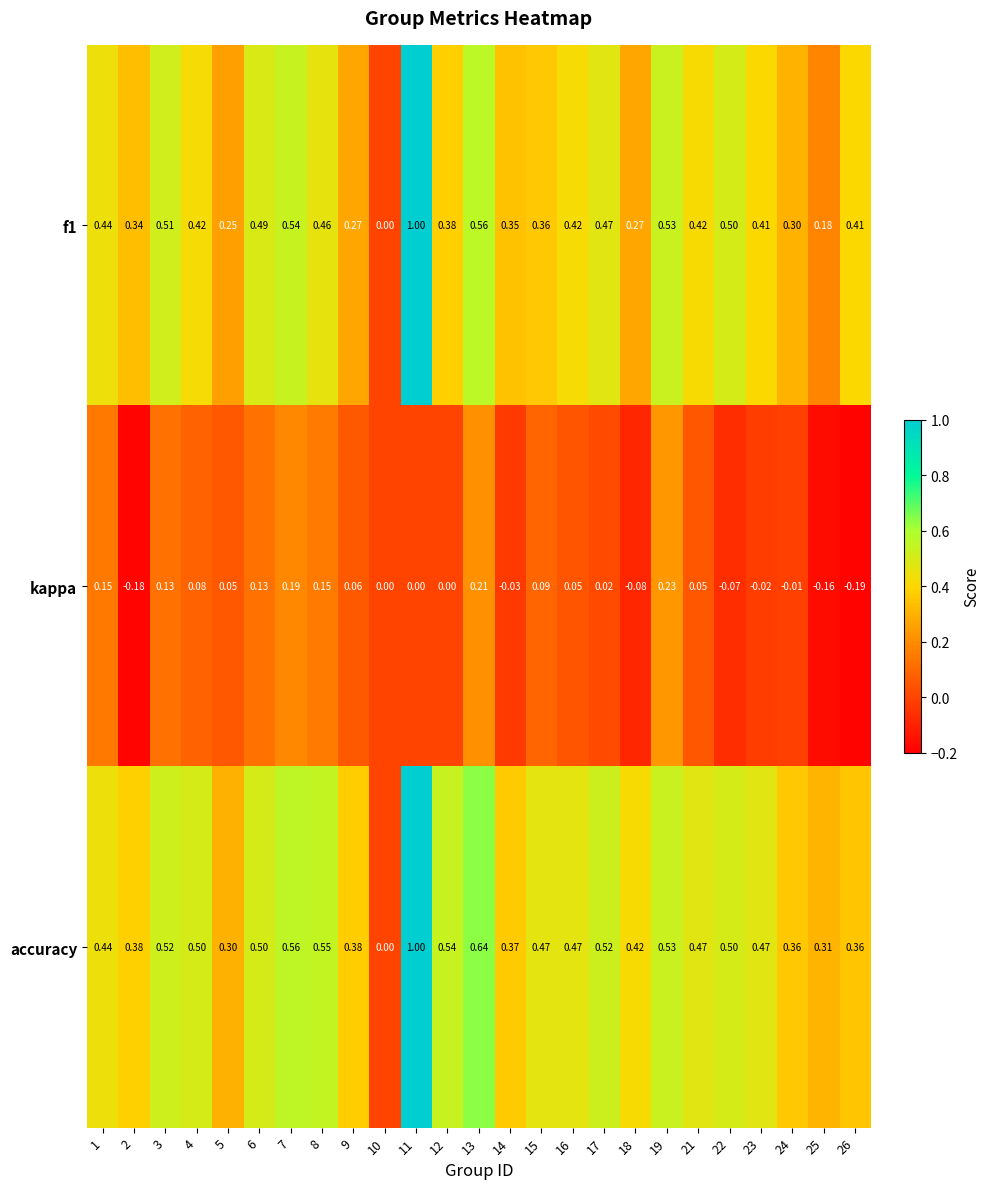

Is the value of kappa at 23 greater than the value of f1 at 14?

No